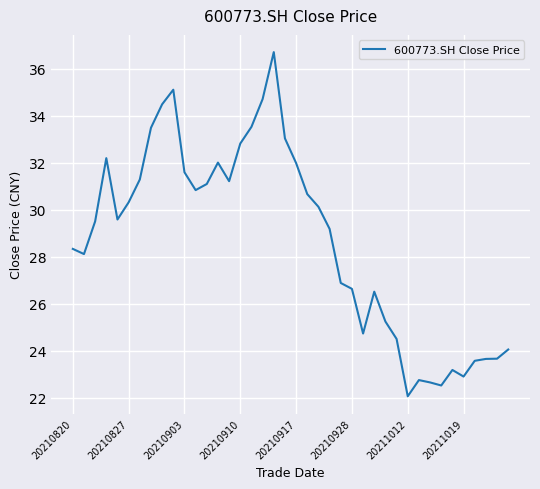

What is the difference between the maximum and minimum values?

14.6